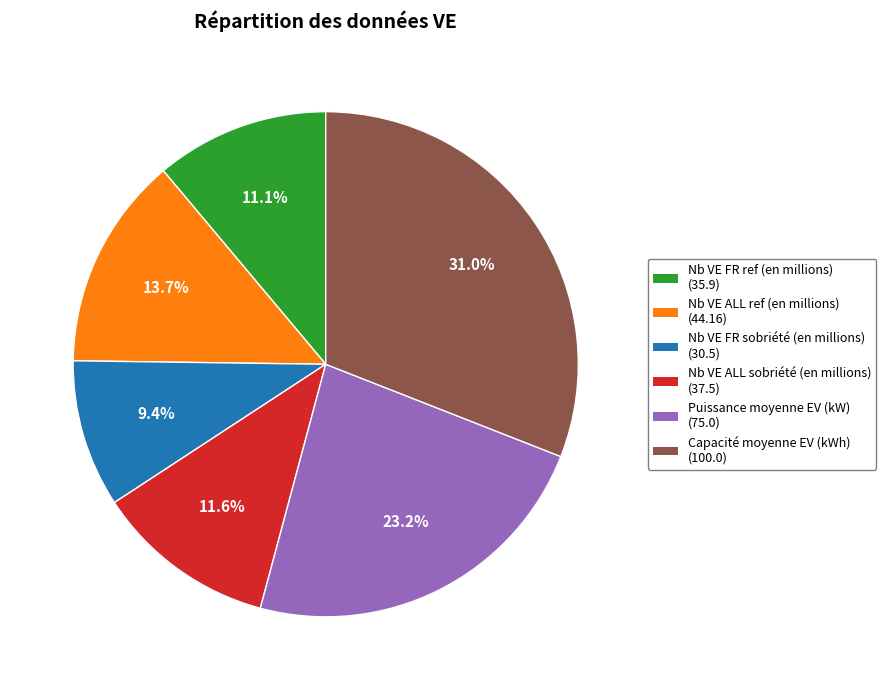

Is there a majority slice in this chart?

No